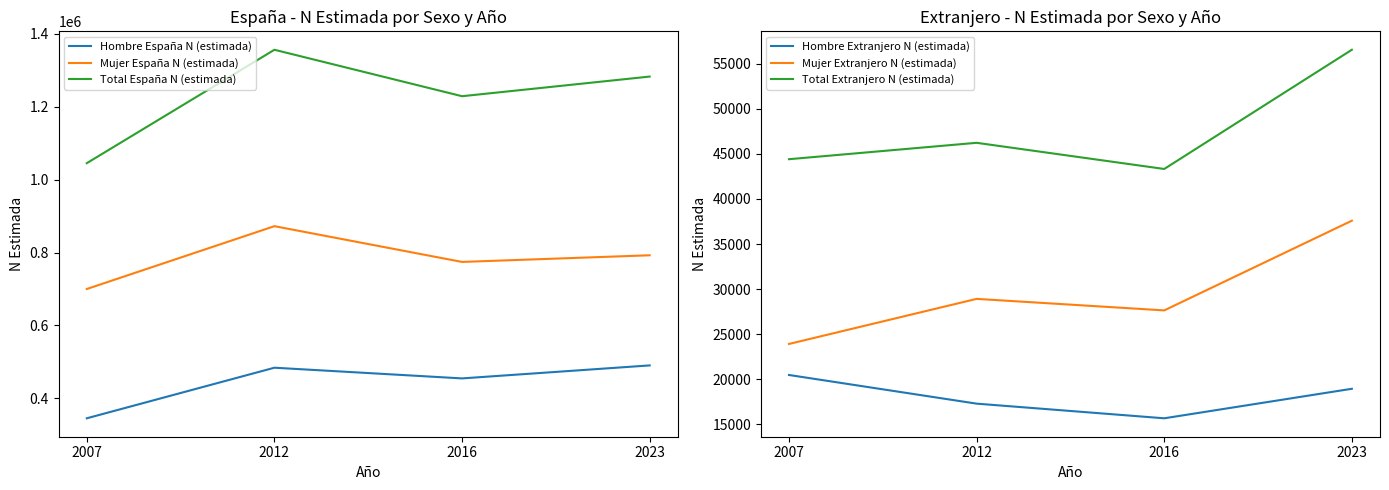

True or false: Hombre Extranjero N (estimada) has a value of 15681 at 2016.

True